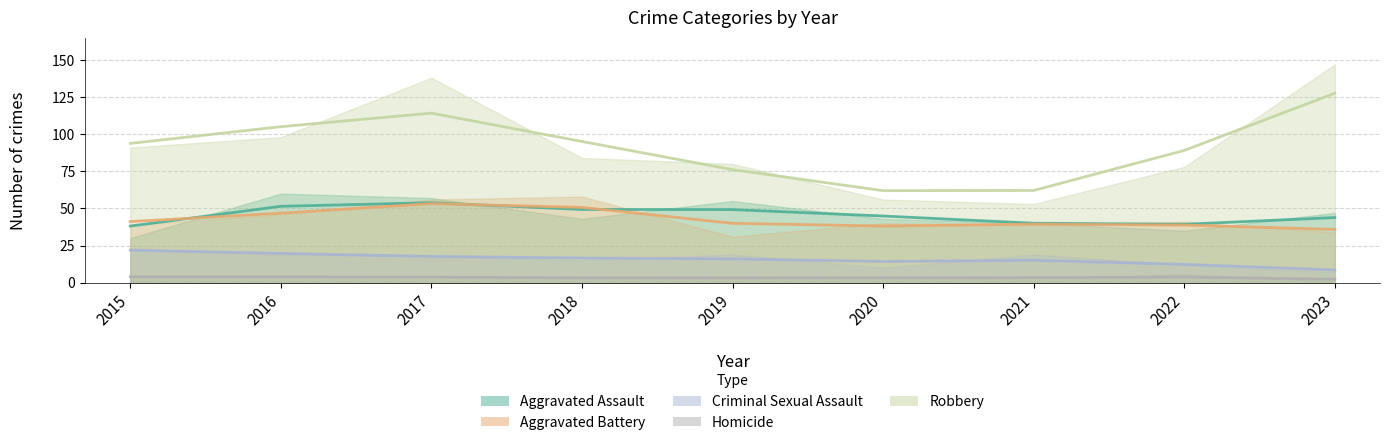

At which label does Aggravated Battery reach its peak?

2018